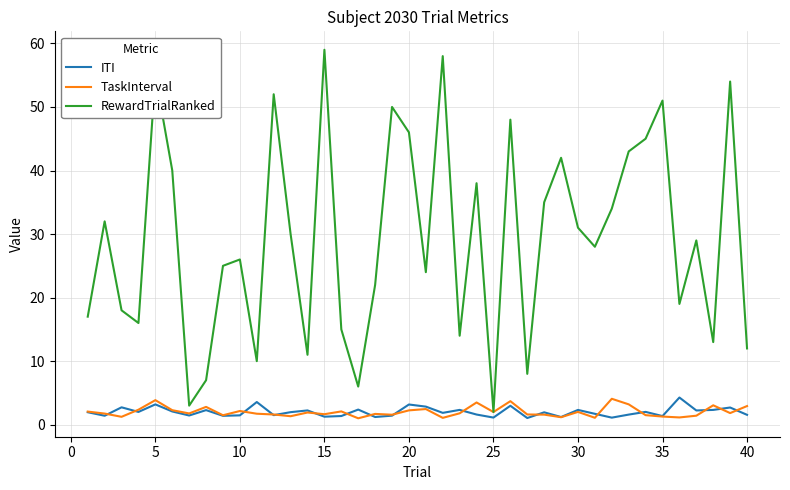

What is the greatest value displayed?

59.0